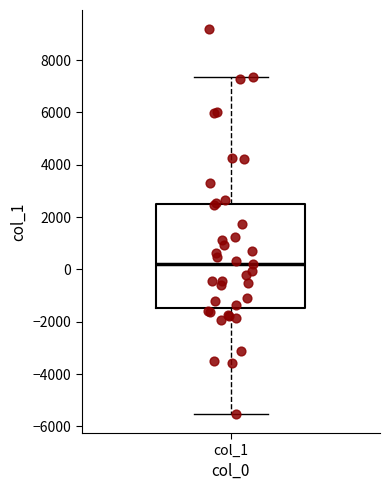

Where does the lower whisker of the box for col_1 end on the y-axis? The values are not printed on the chart, so give them approximately, as read against the axis.

-5600